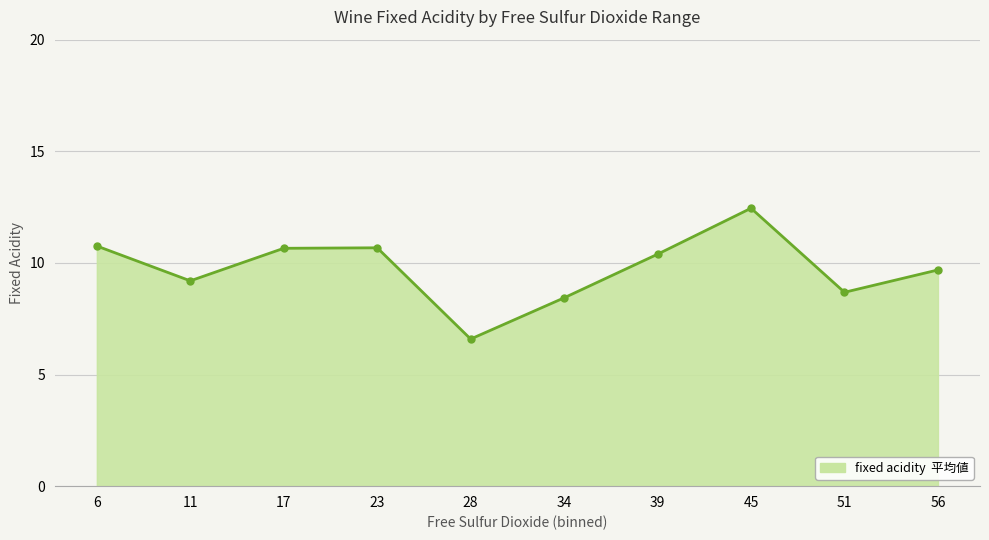

Which has a higher value, 45 or 11?

45